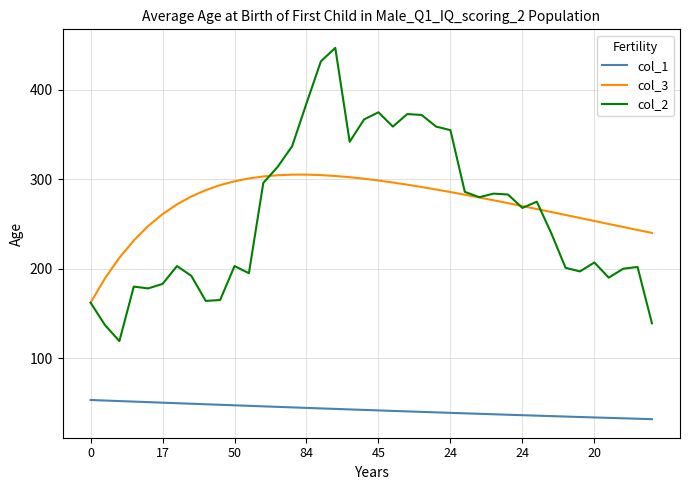

True or false: col_1 and col_2 cross at least once.

False